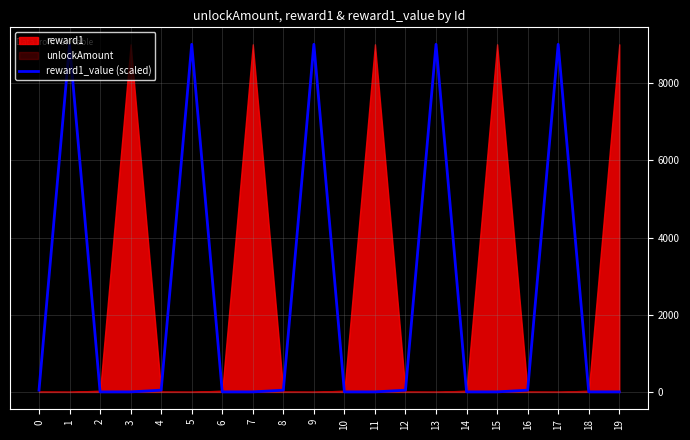

What is the sum of all values?

45275.4